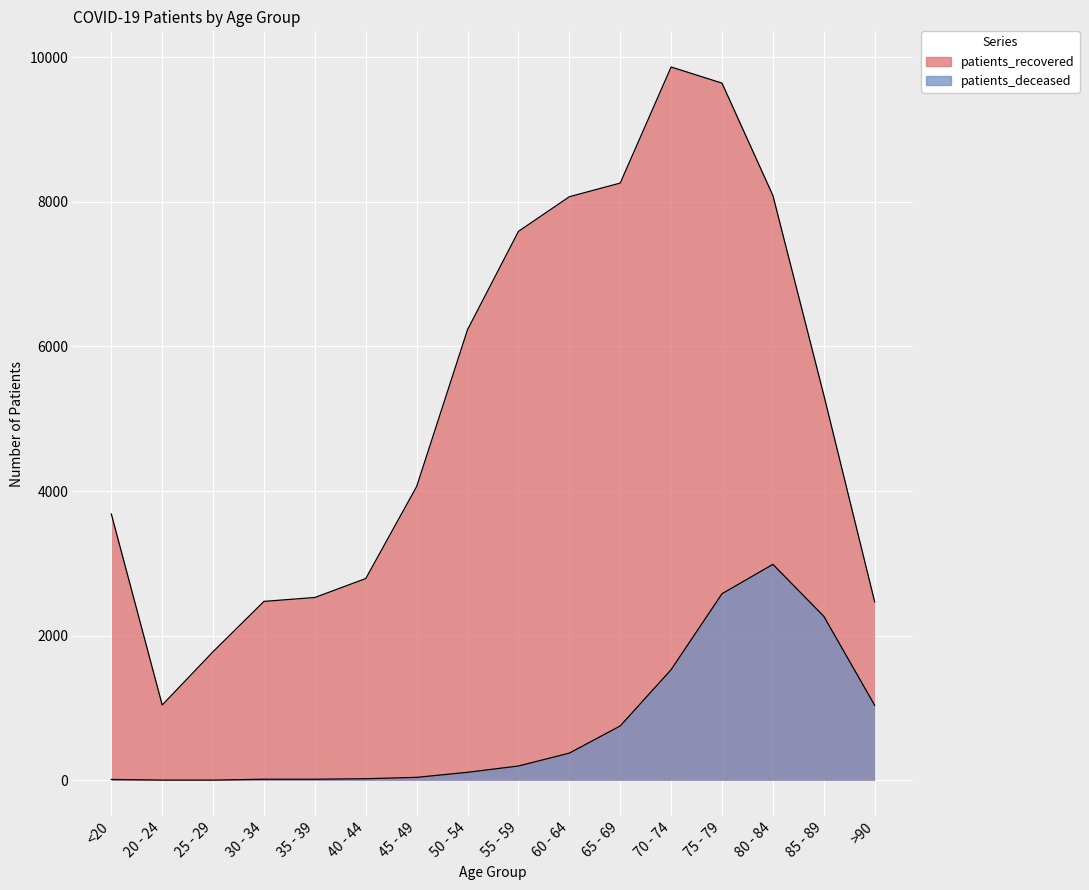

At which category is the sum across all series the highest?

75 - 79